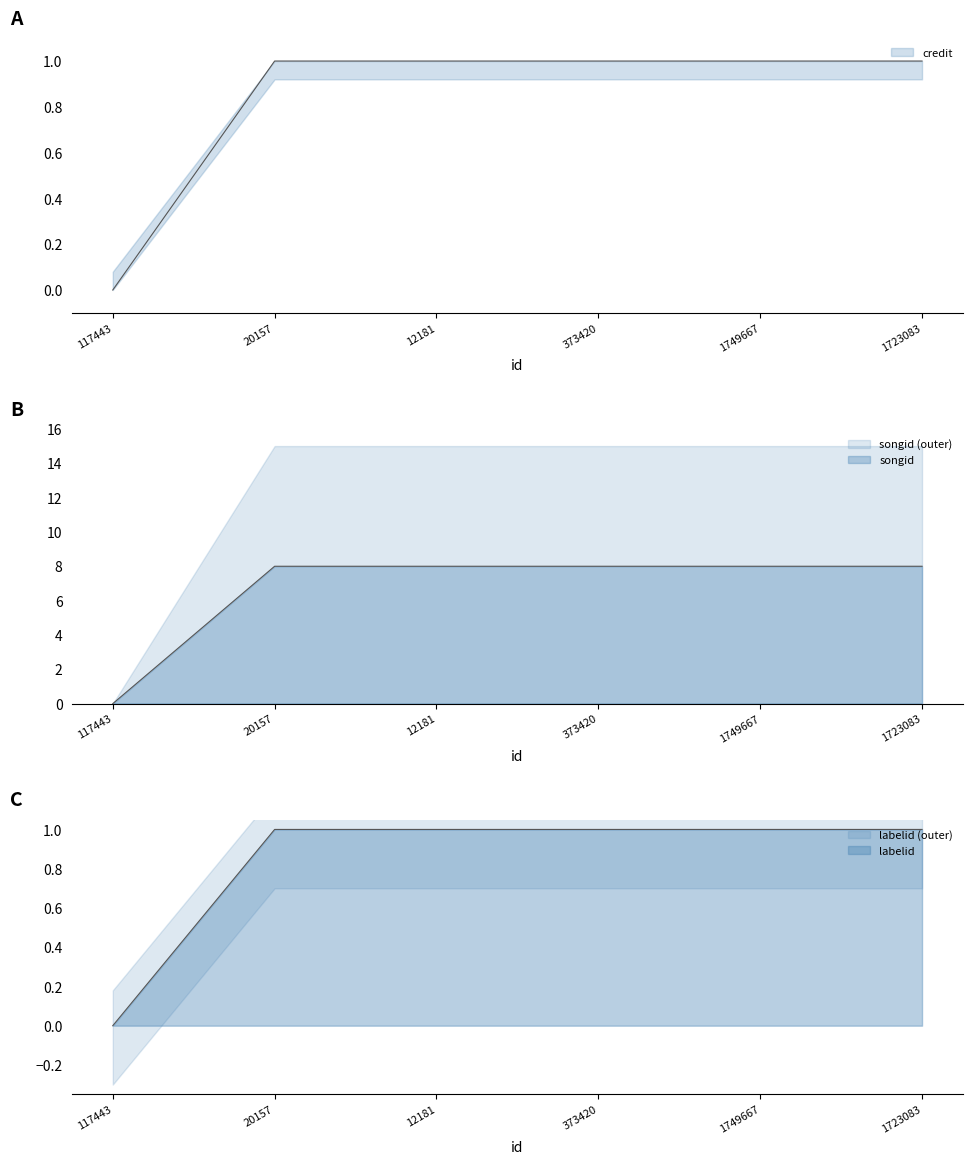

True or false: credit has a value of 1 at 12181.

True